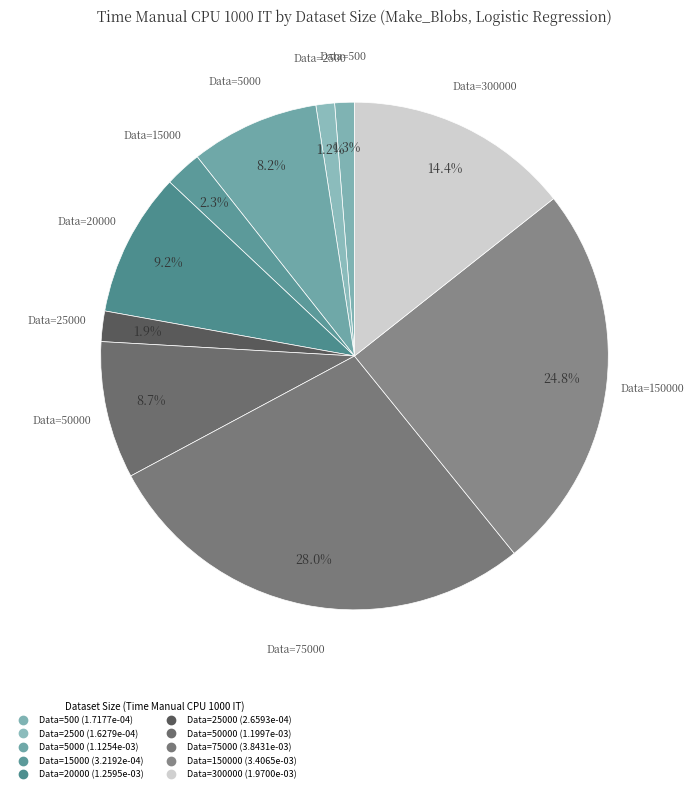

How many slices are in this pie chart?

10